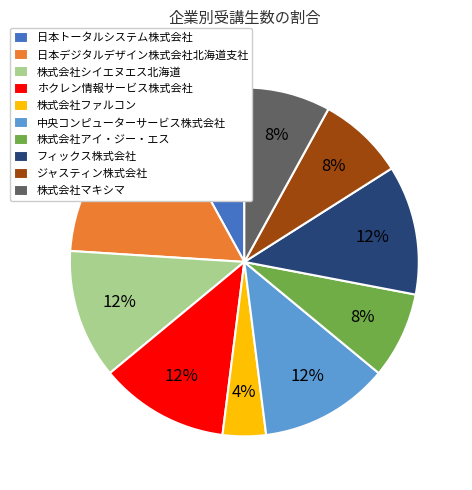

To the nearest percent, what is the difference between the 中央コンピューターサービス株式会社 and 日本トータルシステム株式会社 slice percentages?

4%